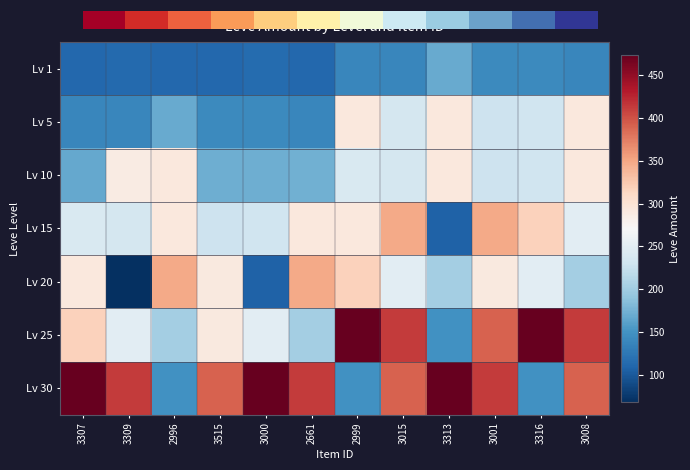

What is the difference between the Lv 15 values at 3015 and 3309?

113